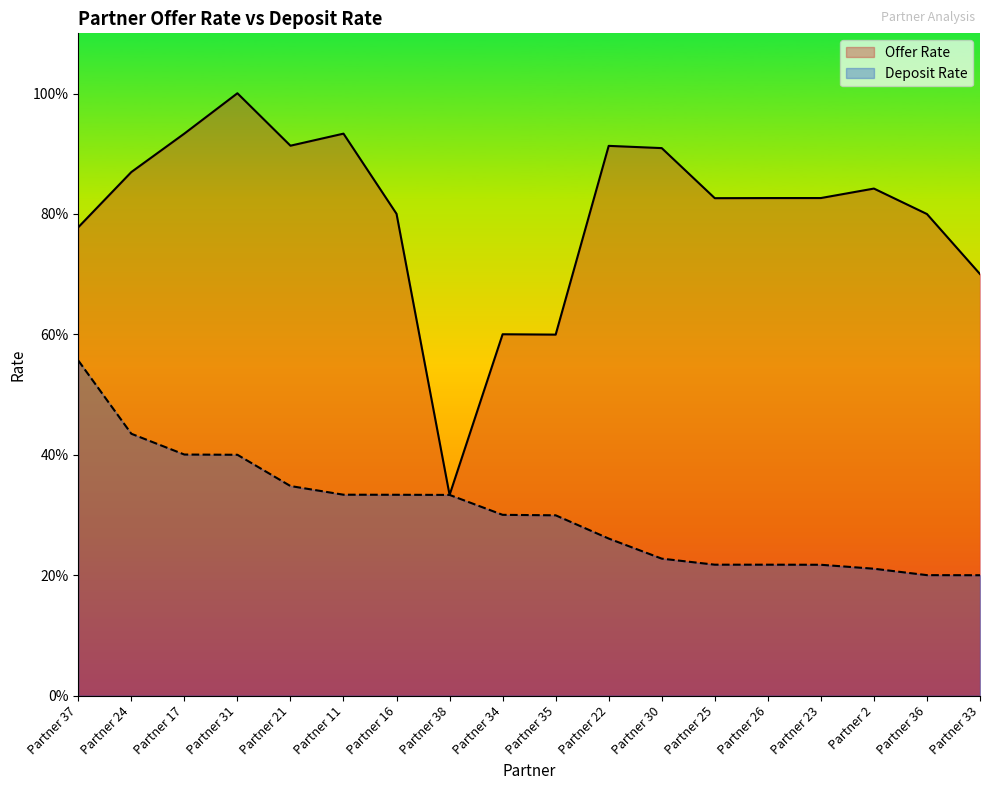

What is the difference between the maximum and minimum values in the Deposit Rate series?

0.4